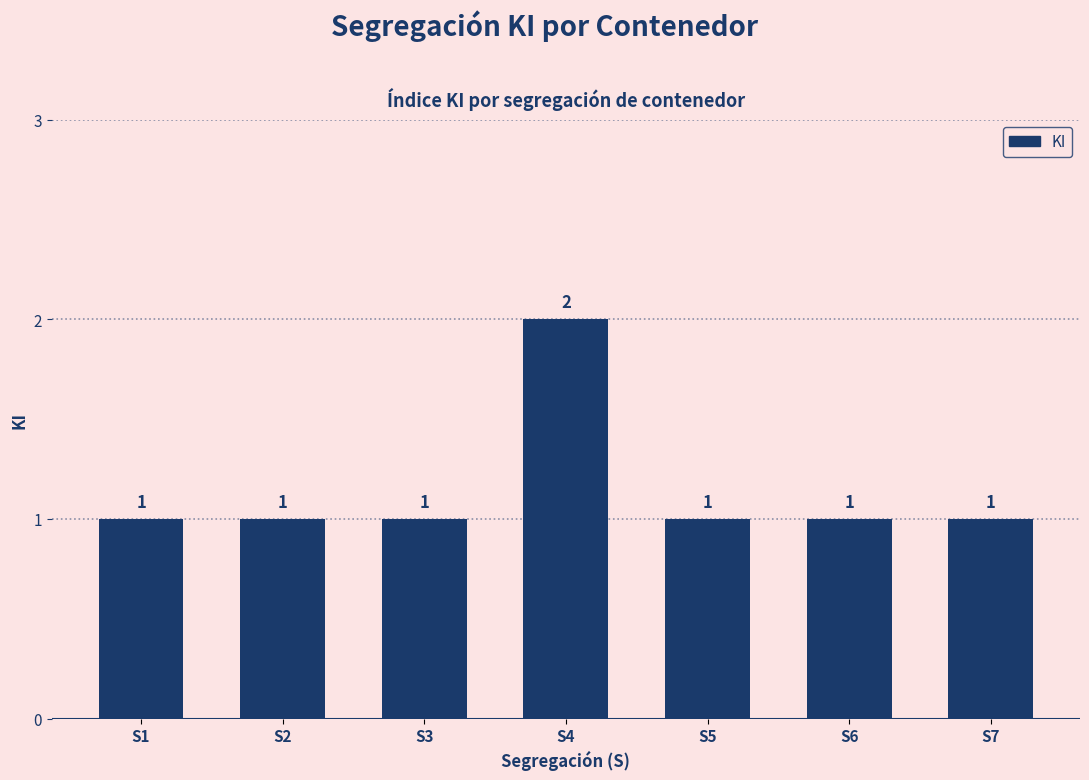

What is the average value?

1